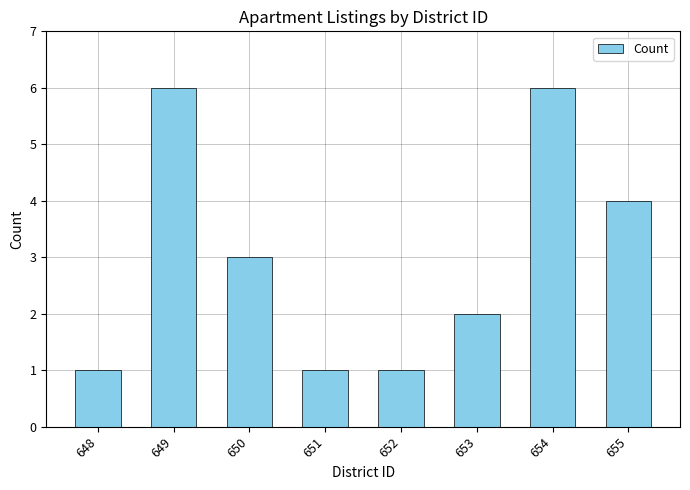

The chart shows a value of 3 at 650. True or false?

True